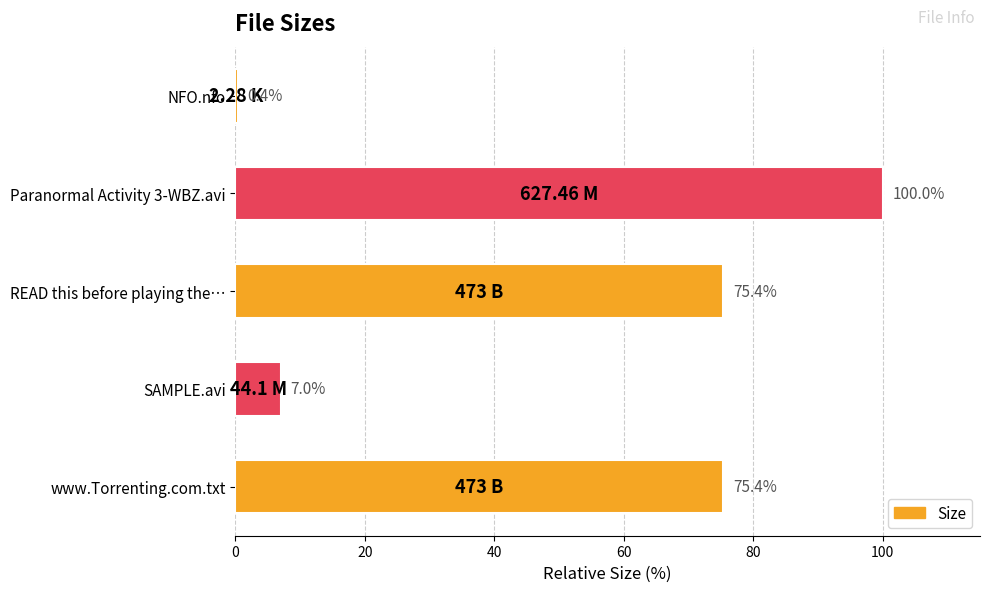

What is the difference between the values at Paranormal Activity 3-WBZ.avi and NFO.nfo?

99.6